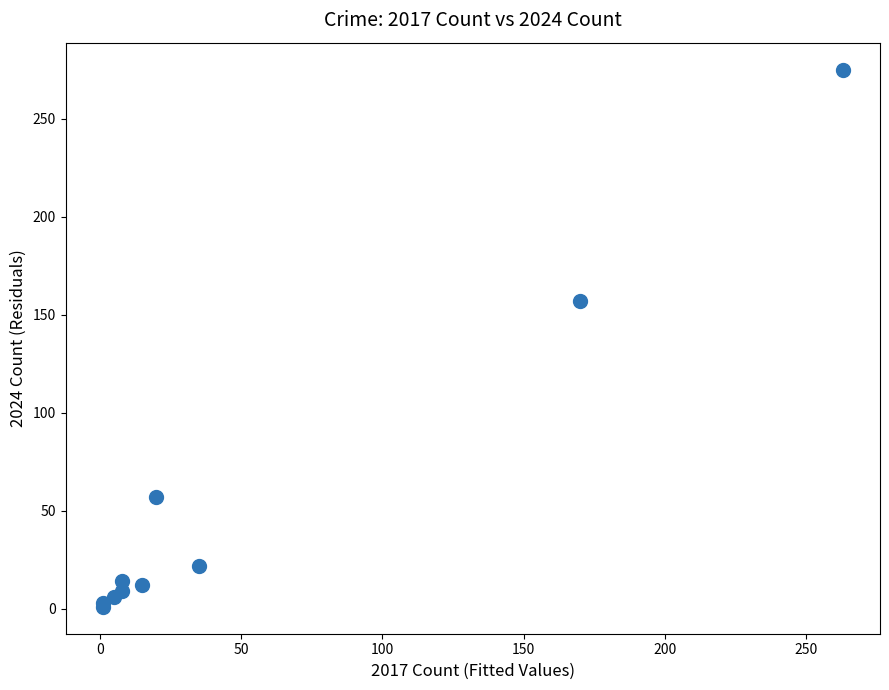

What Y value in the scatter plot is closest to 138?

157